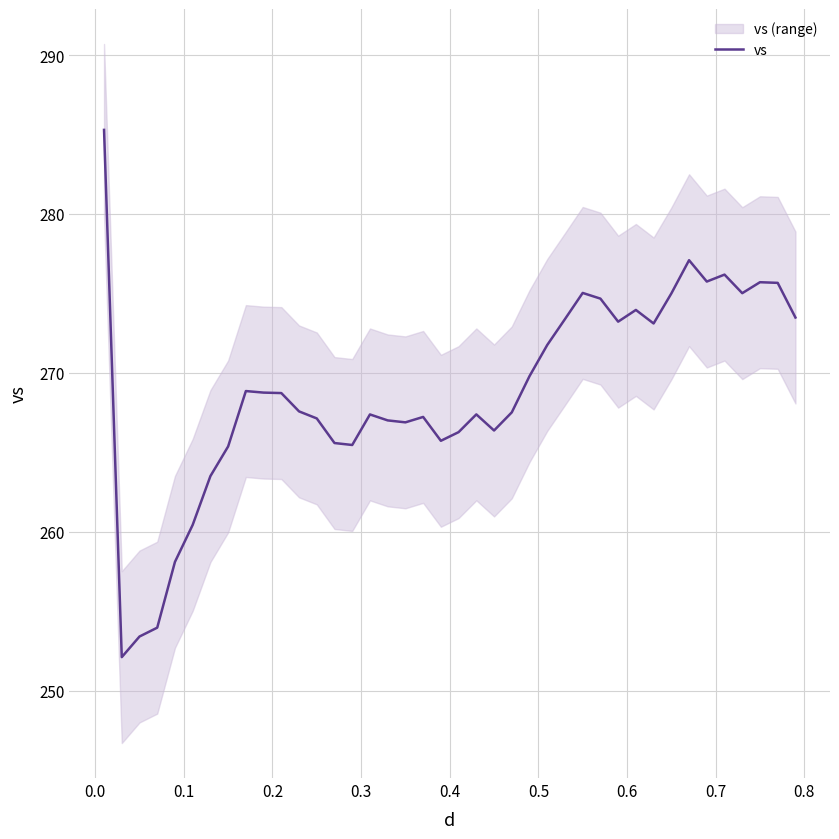

What is the minimum value for vs?

252.1